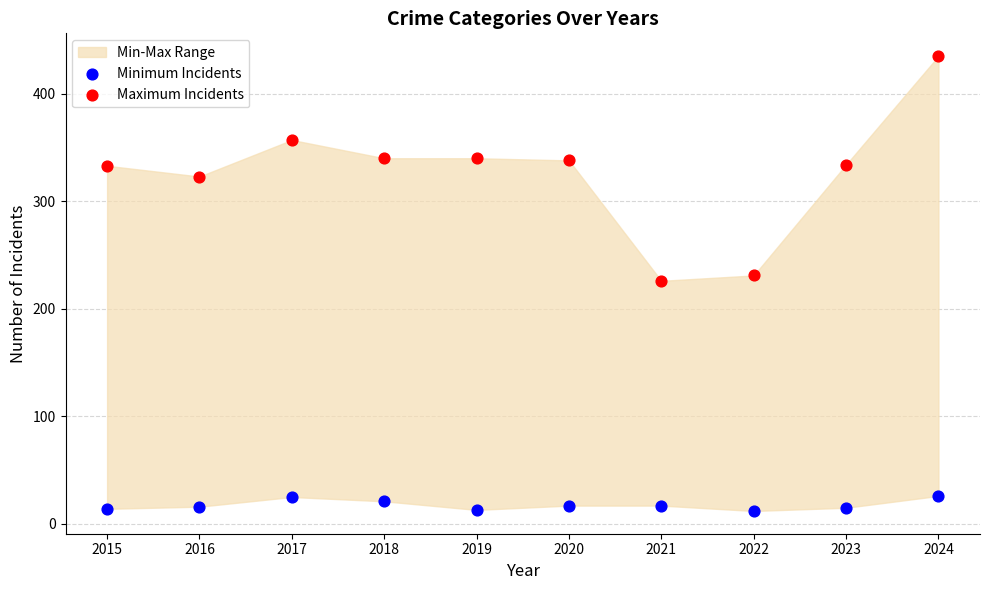

Which series contains the lowest Y value?

Minimum Incidents